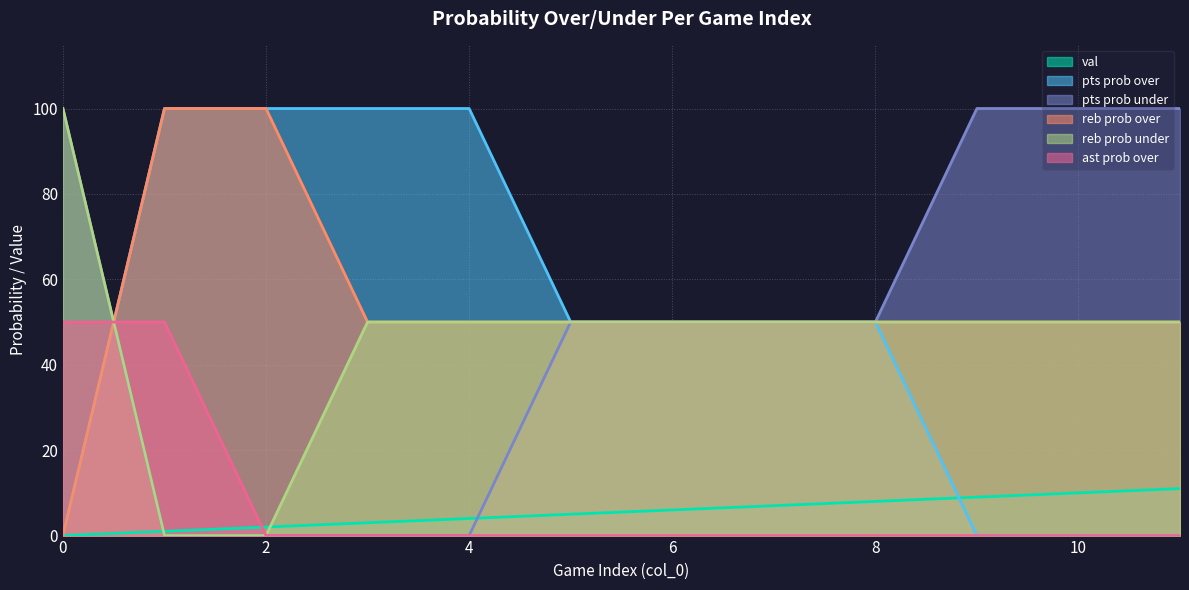

How many intersections are there between reb prob under and ast prob over?

1